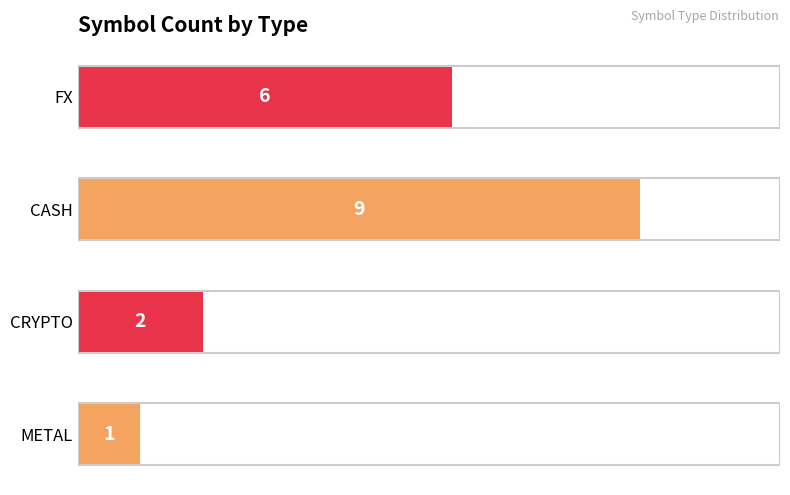

Reading bottom to top, what are all the values shown in this chart?

METAL=1	CRYPTO=2	CASH=9	FX=6